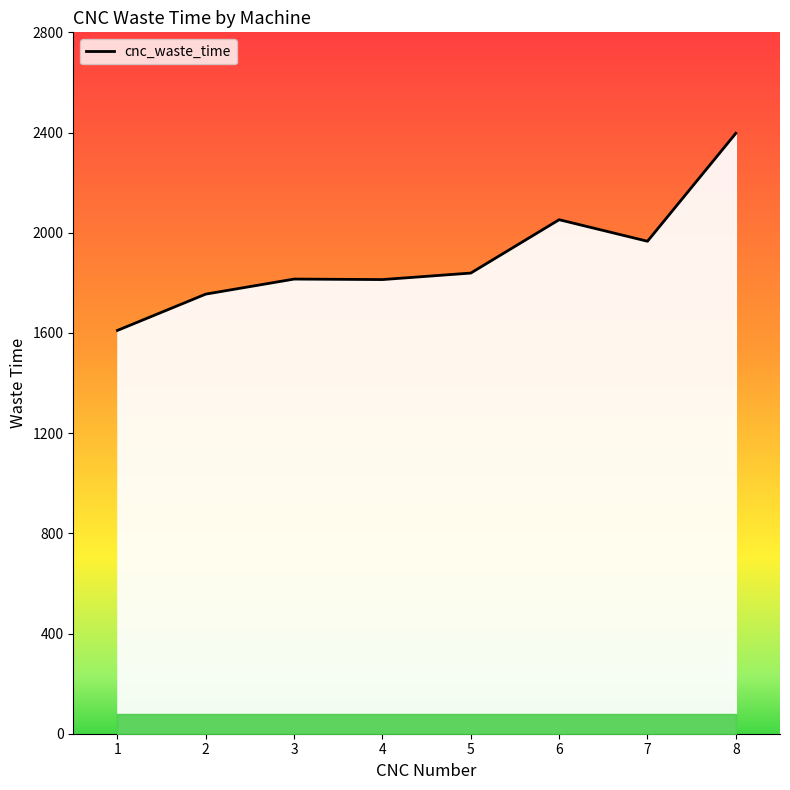

Reading left to right, what are all the values shown in this chart?

1=1610	2=1755	3=1815	4=1813	5=1839	6=2052	7=1966	8=2397